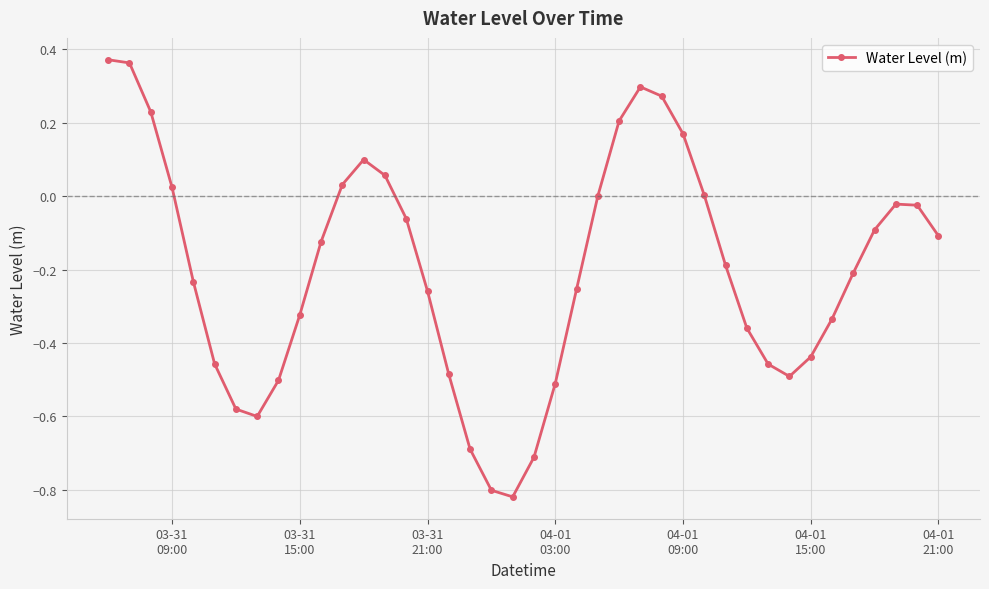

What is the difference between the second highest and minimum values?

1.2